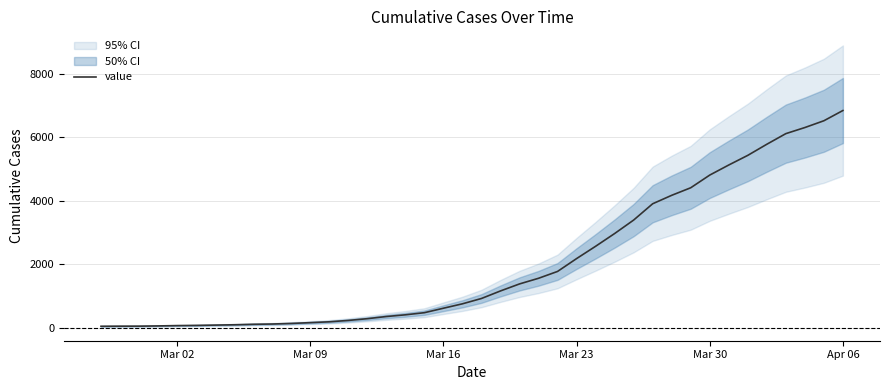

How many values exceed 917?

19